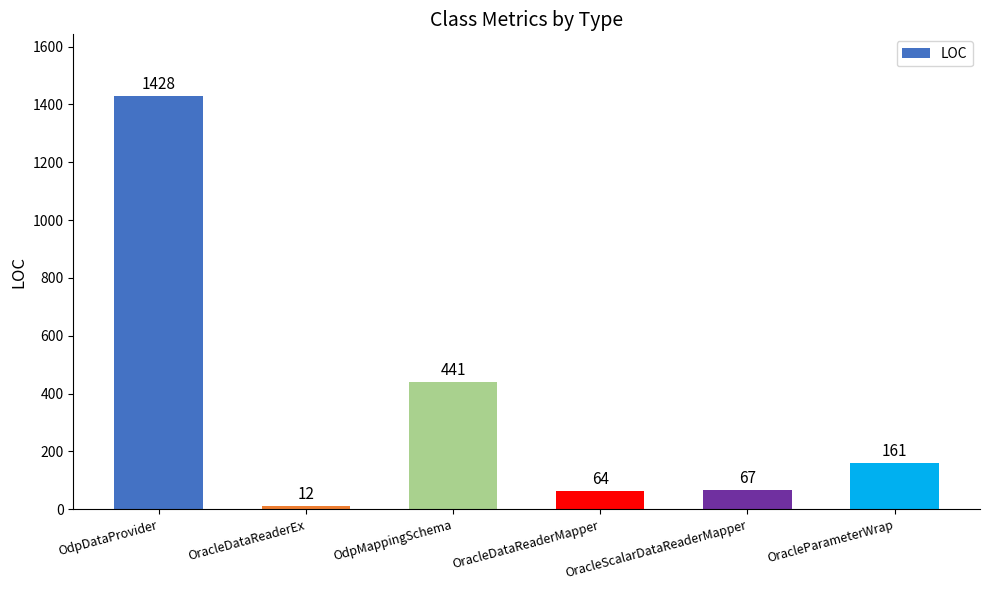

Reading right to left, extract all data points from this chart.

161	67	64	441	12	1428